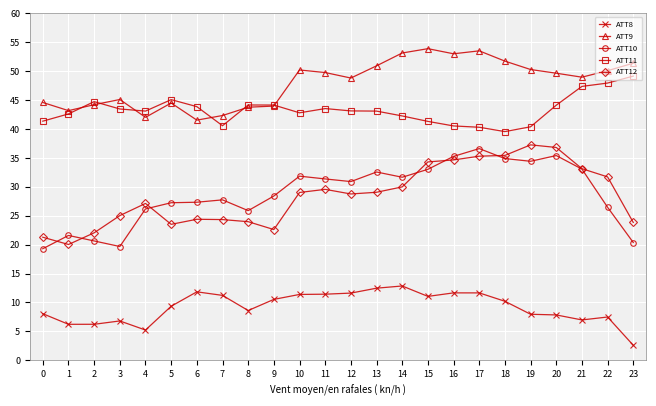

What is the highest value of the ATT12 series?

37.3